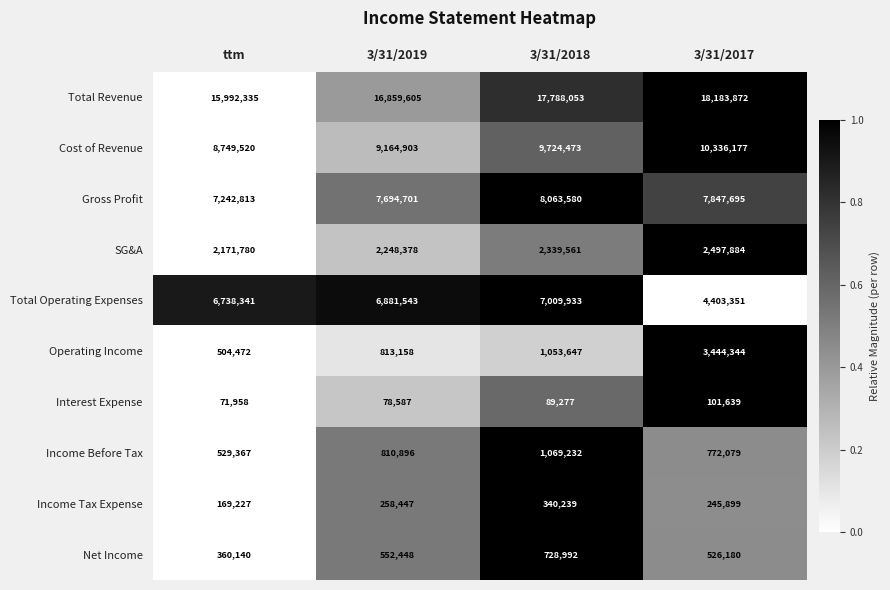

Is it true that SG&A equals 1565060 at 3/31/2018?

False